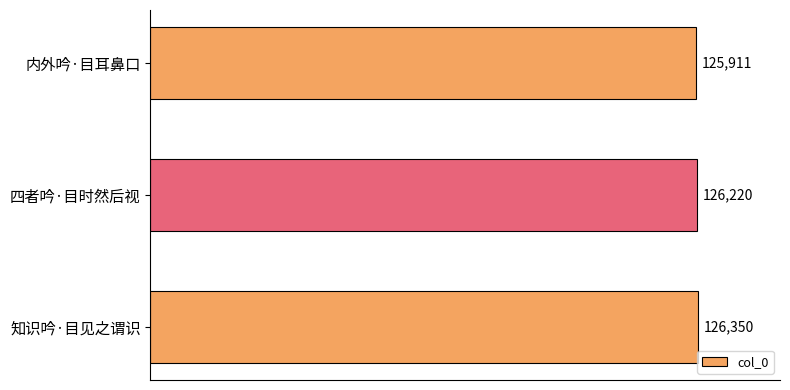

Reading top to bottom, what are all the values shown in this chart?

125911	126220	126350